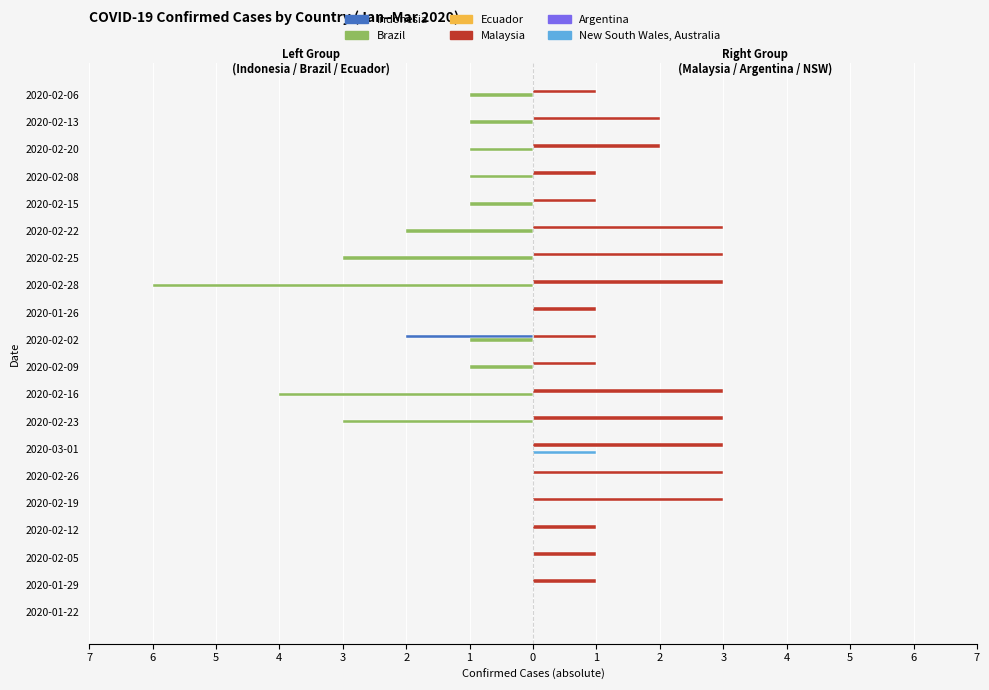

Reading right to left, what are all the values shown in this chart?

Indonesia: 0.0	0.0	0.0	0.0	0.0	0.0	0.0	0.0	0.0	-2.0	0.0	0.0	0.0	0.0	0.0	0.0	0.0	0.0	0.0	0.0
Brazil: -1.0	-1.0	-1.0	-1.0	-1.0	-2.0	-3.0	-6.0	0.0	-1.0	-1.0	-4.0	-3.0	0.0	0.0	0.0	0.0	0.0	0.0	0.0
Ecuador: 0.1	0.1	0.1	0.1	0.1	0.1	0.1	0.1	0.1	0.1	0.1	0.1	0.1	0.1	0.1	0.1	0.1	0.1	0.1	0.1
Malaysia: 1.0	2.0	2.0	1.0	1.0	3.0	3.0	3.0	1.0	1.0	1.0	3.0	3.0	3.0	3.0	3.0	1.0	1.0	1.0	0.0
Argentina: 0.1	0.1	0.1	0.1	0.1	0.1	0.1	0.1	0.1	0.1	0.1	0.1	0.1	0.1	0.1	0.1	0.1	0.1	0.1	0.1
New South Wales, Australia: 0.0	0.0	0.0	0.0	0.0	0.0	0.0	0.0	0.0	0.0	0.0	0.0	0.0	1.0	0.0	0.0	0.0	0.0	0.0	0.0